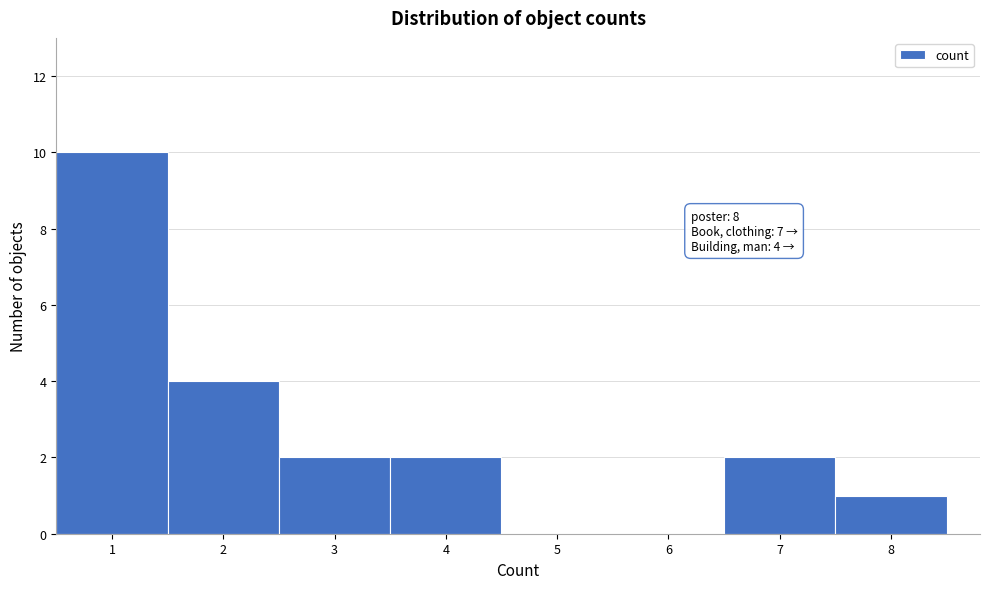

Over which range of the x-axis is the bar tallest?

0.5 to 1.5